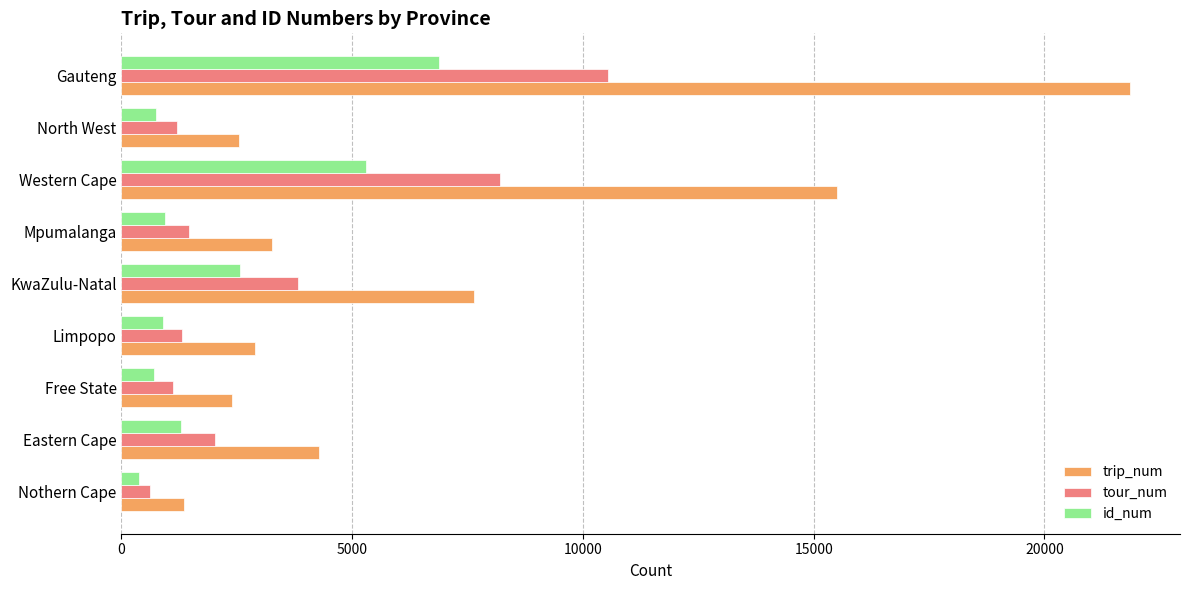

Which series has the largest range (max minus min)?

trip_num